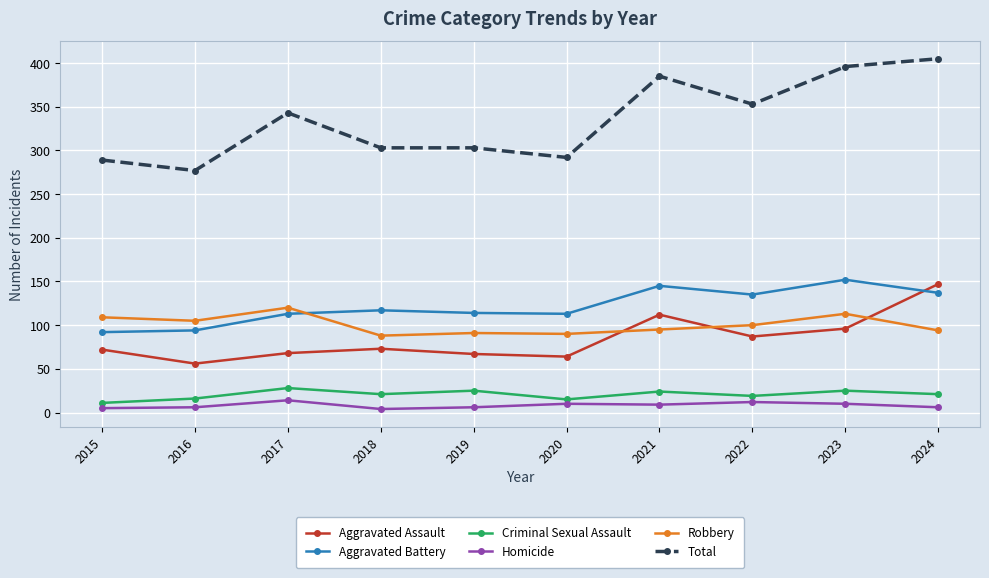

At which category does Robbery reach its first local valley?

2016